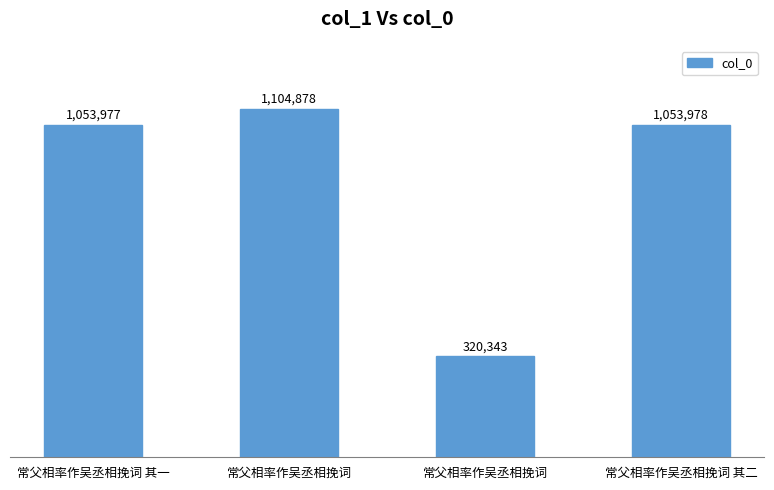

The value at 常父相率作吴丞相挽词 其二 is 1053978. True or false?

True